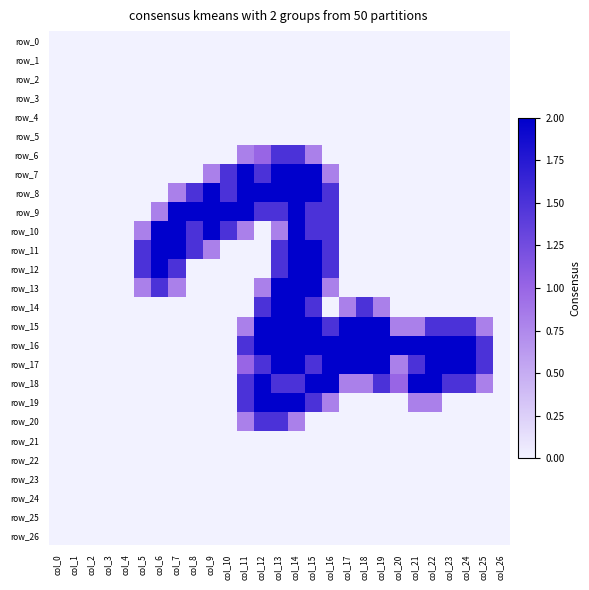

List the labels in order of row_6 value, smallest first.

col_0, col_1, col_2, col_3, col_4, col_5, col_6, col_7, col_8, col_9, col_10, col_16, col_17, col_18, col_19, col_20, col_21, col_22, col_23, col_24, col_25, col_26, col_11, col_15, col_12, col_13, col_14